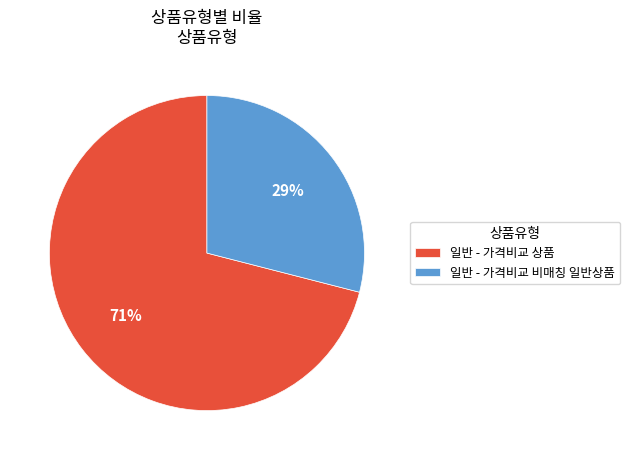

Is the sum of 일반 - 가격비교 비매칭 일반상품 and 일반 - 가격비교 상품 greater than half?

Yes